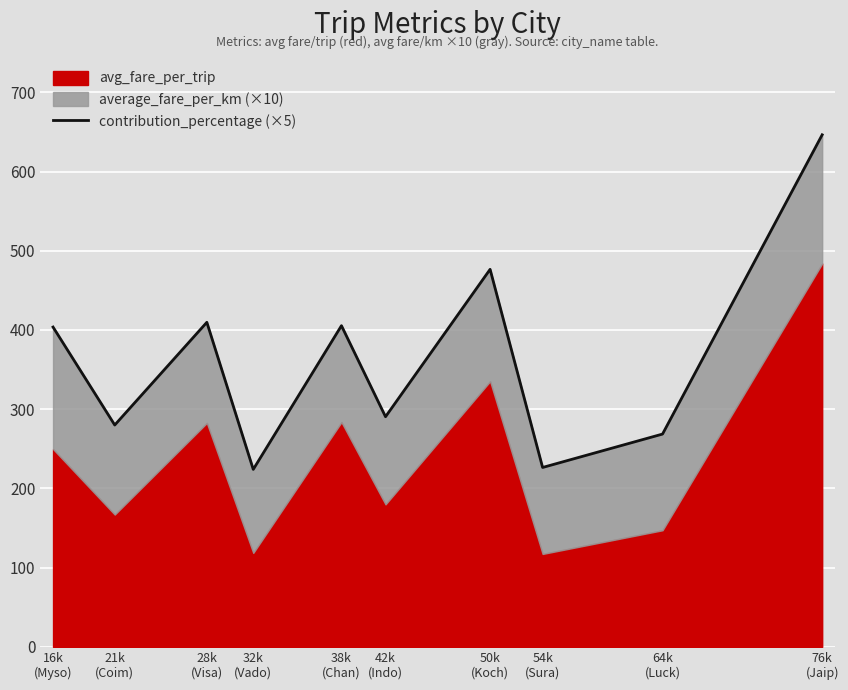

Which category has the lowest value across all series?

32k
(Vado)